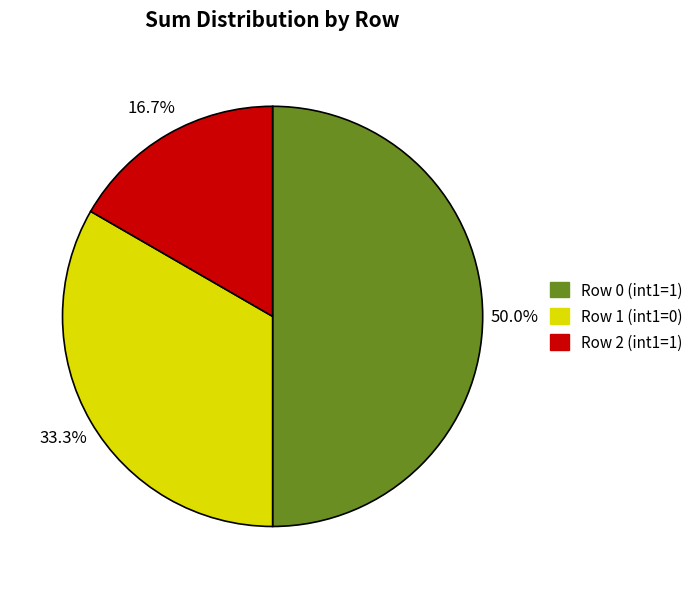

How many slices are in this pie chart?

3